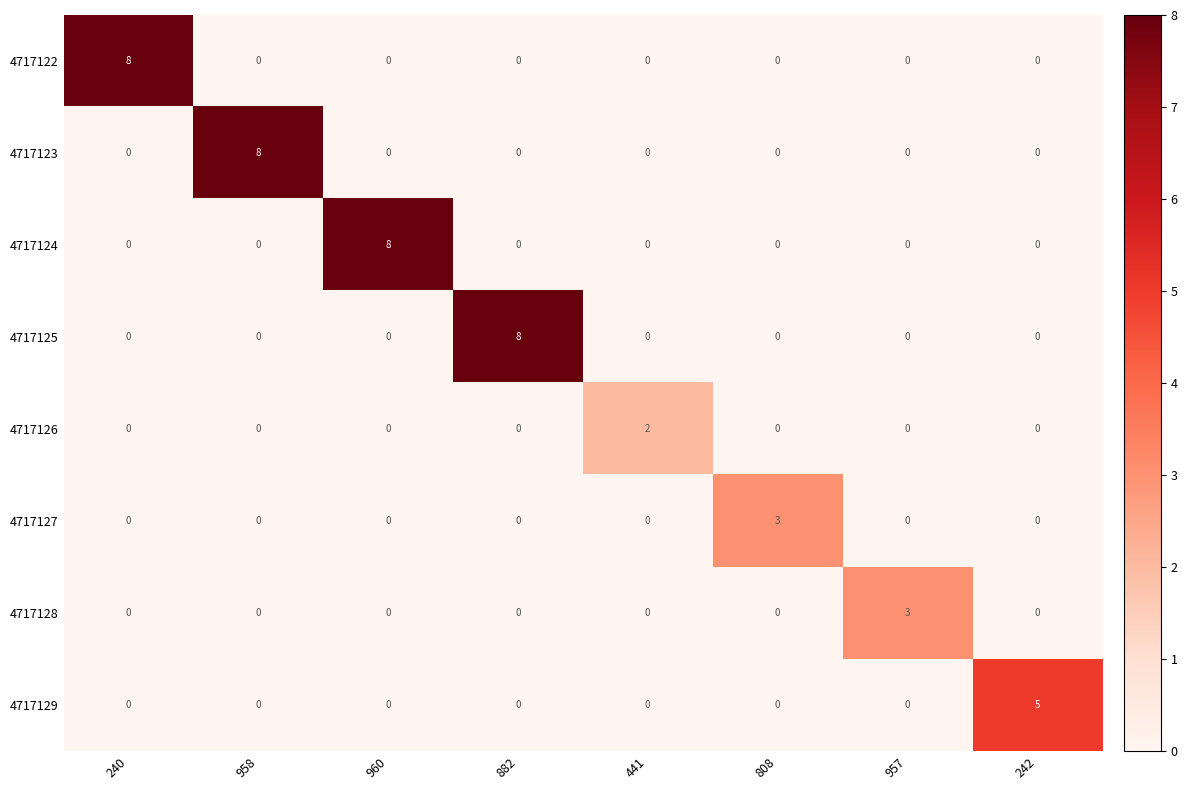

The 4717124 series shows 4 at 808. True or false?

False